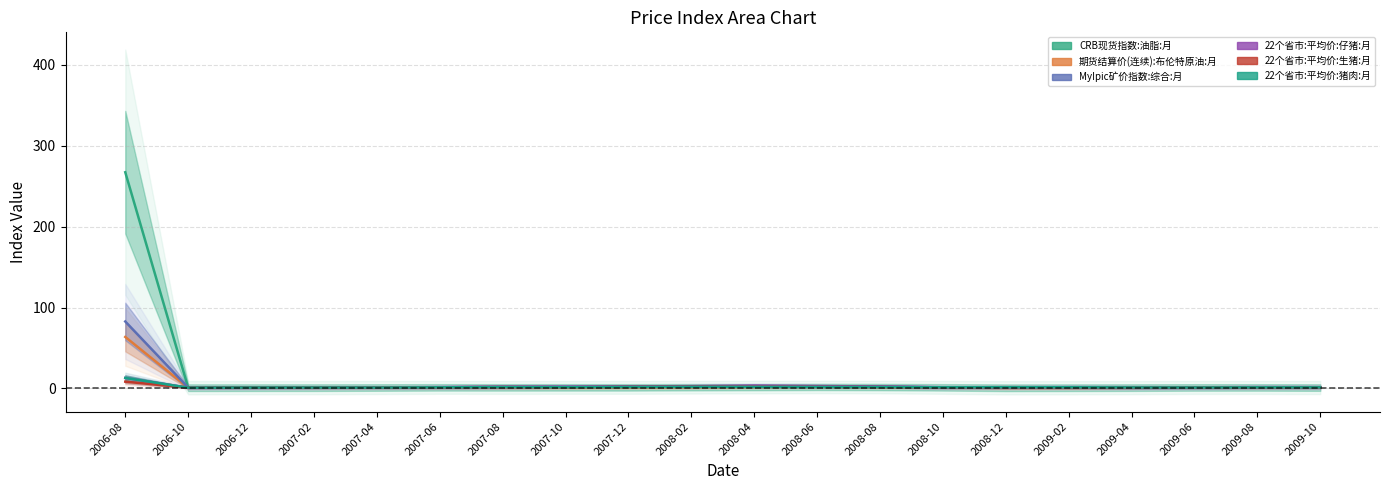

Which category has the highest value in the CRB现货指数:油脂:月 series?

2006-08